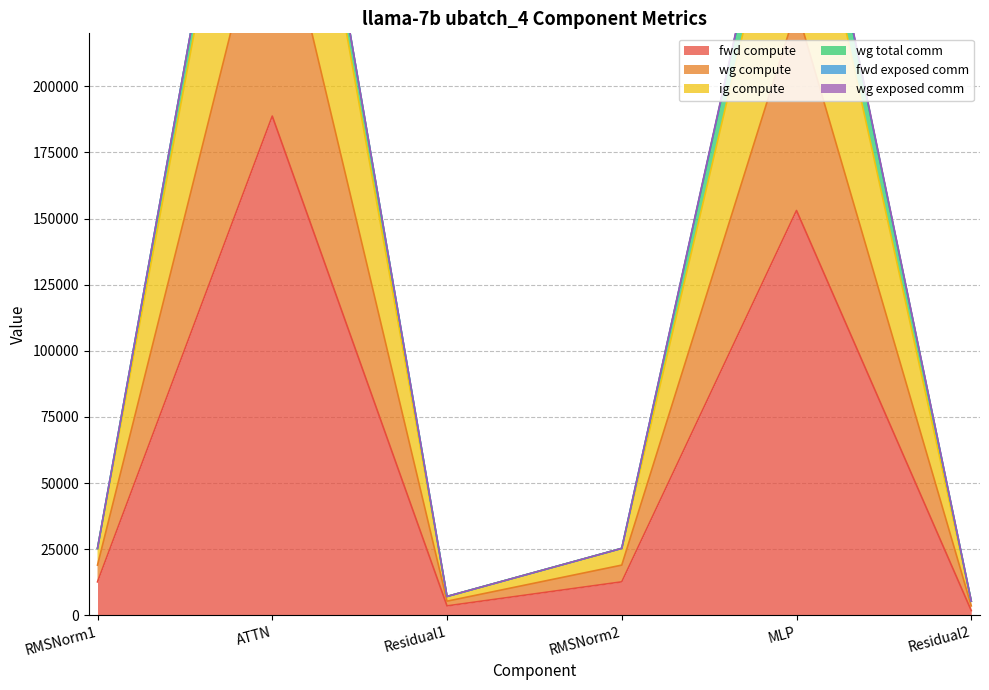

Is it true that fwd compute equals 188717.0 at ATTN?

True